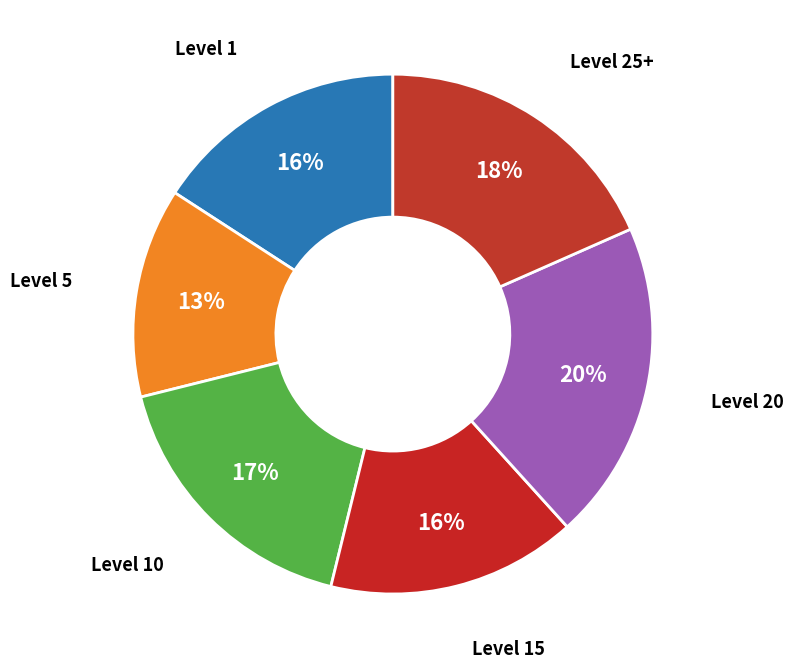

How many slices are in this pie chart?

6